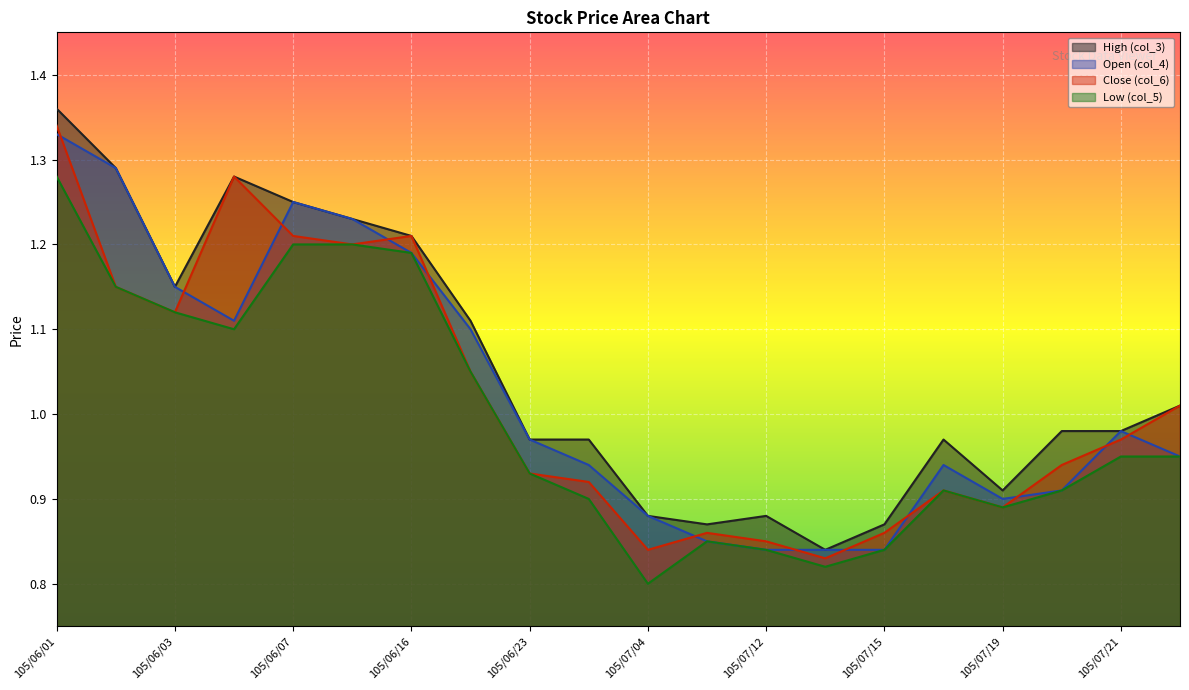

What is the difference between the Close (col_6) values at 105/06/07 and 105/07/18?

0.3